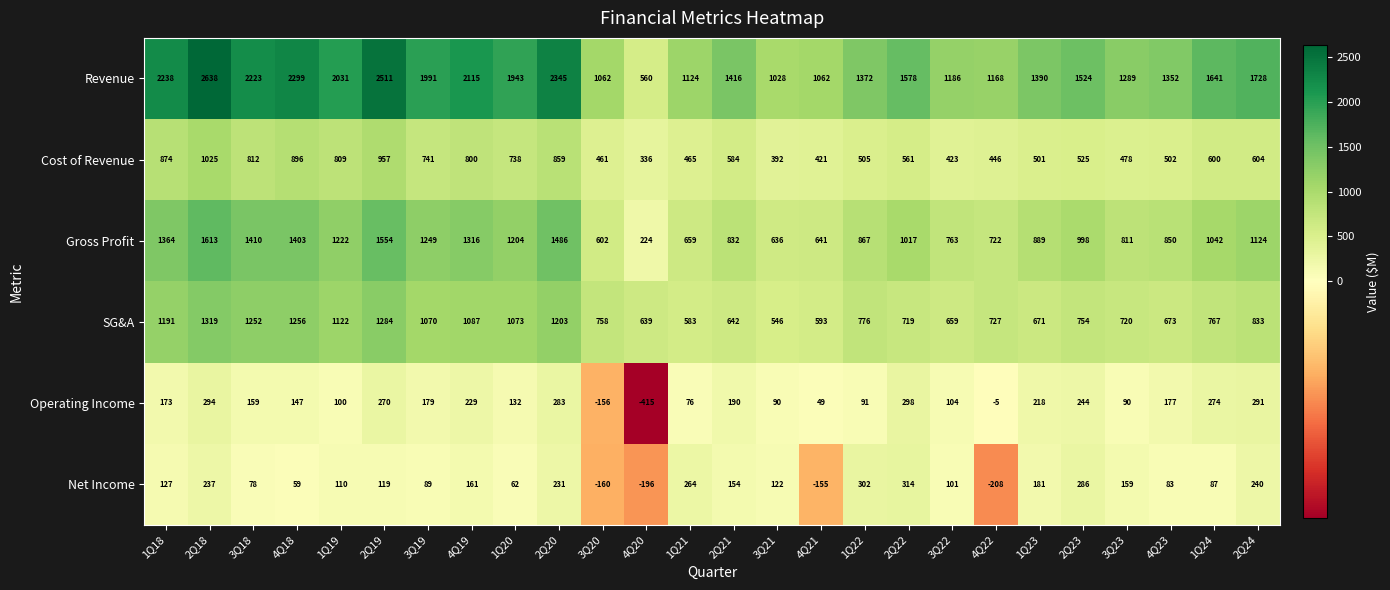

Which series changed the most between 4Q18 and 4Q19?

Revenue